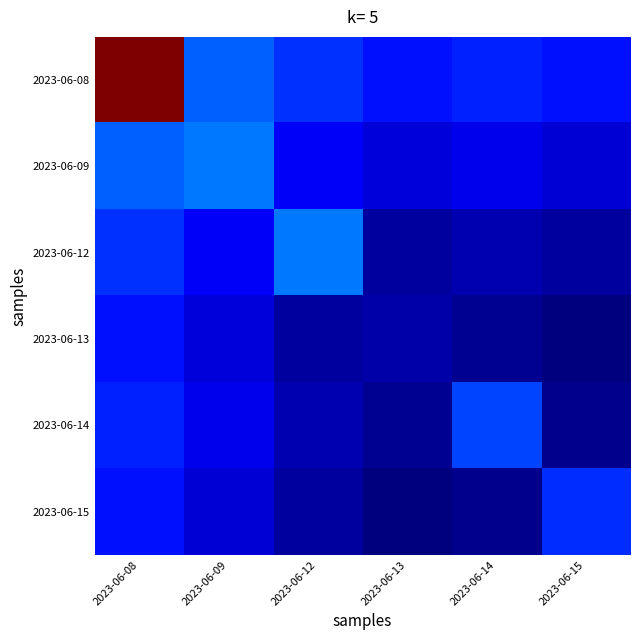

Reading left to right, transcribe all the data shown in this chart.

2023-06-08: 2023-06-08=422758.0	2023-06-09=113427.3	2023-06-12=94121.8	2023-06-13=82587.1	2023-06-14=88608.1	2023-06-15=82133.5
2023-06-09: 2023-06-08=113427.3	2023-06-09=122028.0	2023-06-12=68104.9	2023-06-13=56570.3	2023-06-14=62591.2	2023-06-15=56116.6
2023-06-12: 2023-06-08=94121.8	2023-06-09=68104.9	2023-06-12=122745.0	2023-06-13=37264.8	2023-06-14=43285.7	2023-06-15=36811.1
2023-06-13: 2023-06-08=82587.1	2023-06-09=56570.3	2023-06-12=37264.8	2023-06-13=39528.0	2023-06-14=31751.1	2023-06-15=25276.5
2023-06-14: 2023-06-08=88608.1	2023-06-09=62591.2	2023-06-12=43285.7	2023-06-13=31751.1	2023-06-14=102816.0	2023-06-15=31297.4
2023-06-15: 2023-06-08=82133.5	2023-06-09=56116.6	2023-06-12=36811.1	2023-06-13=25276.5	2023-06-14=31297.4	2023-06-15=92089.0